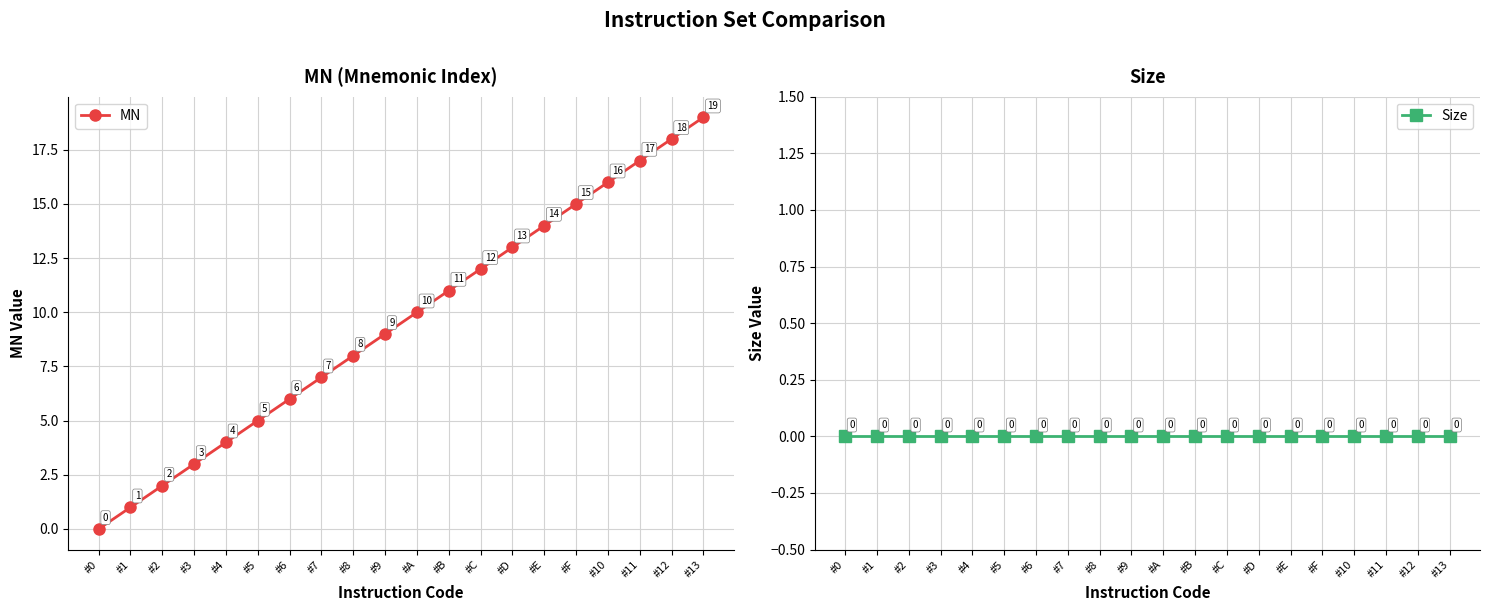

What is the label of the 6th point from the left?

#5